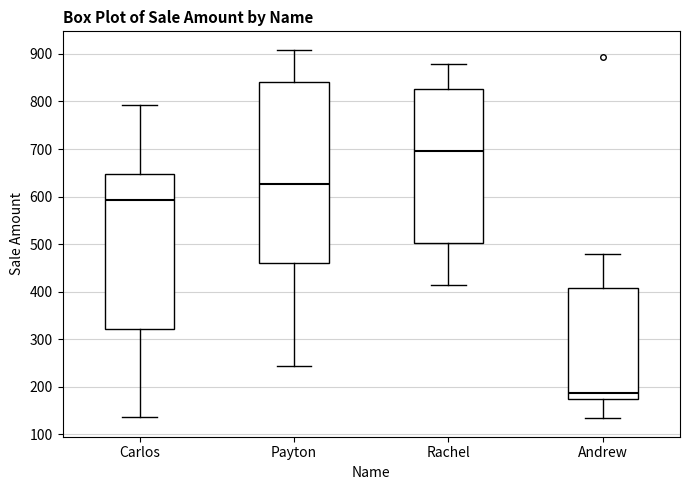

Comparing the boxes themselves (not the whiskers), which one is the tallest?

Payton